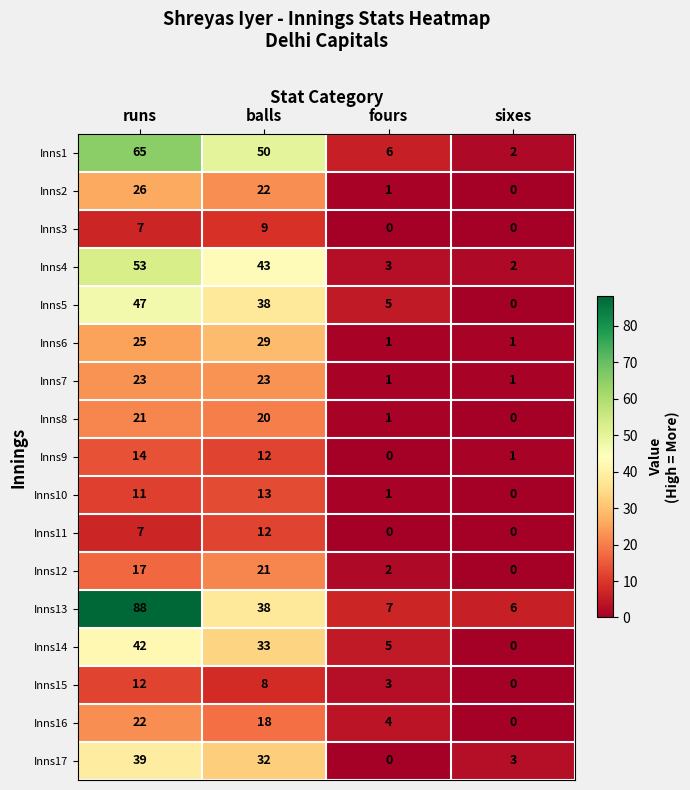

Which category has the highest value across all series?

runs